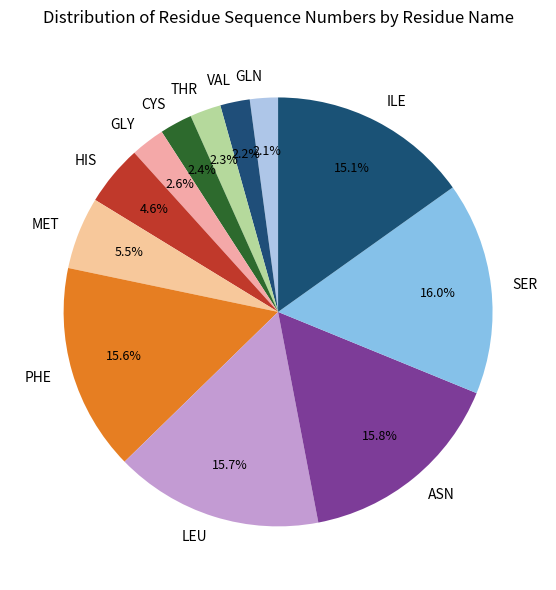

The PHE slice represents 6% of the pie. True or false?

False